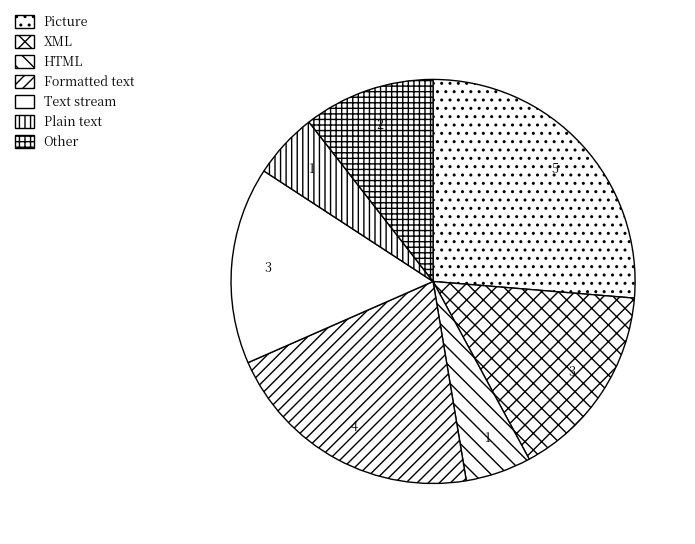

True or false: XML accounts for 4% of the total.

False